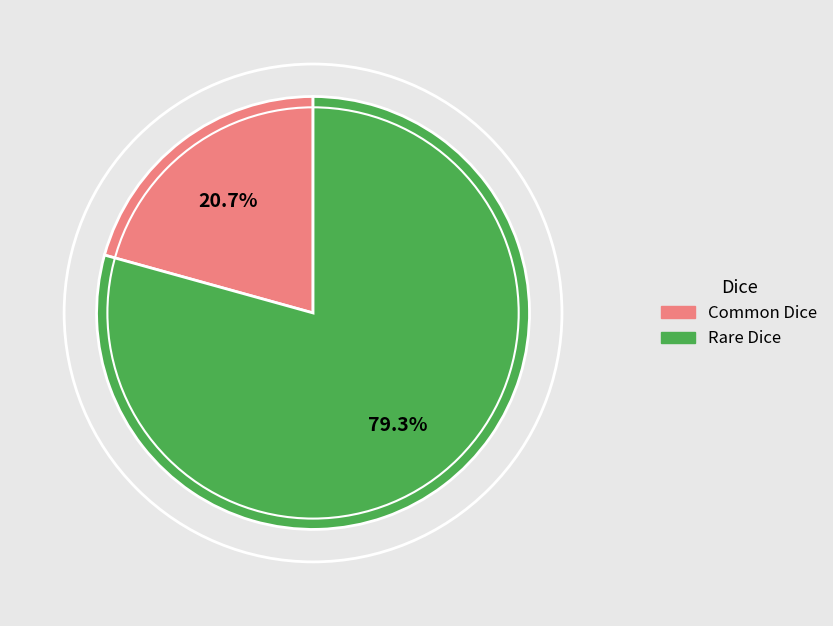

Combined, what portion of the pie is Rare Dice and Common Dice?

100.0%